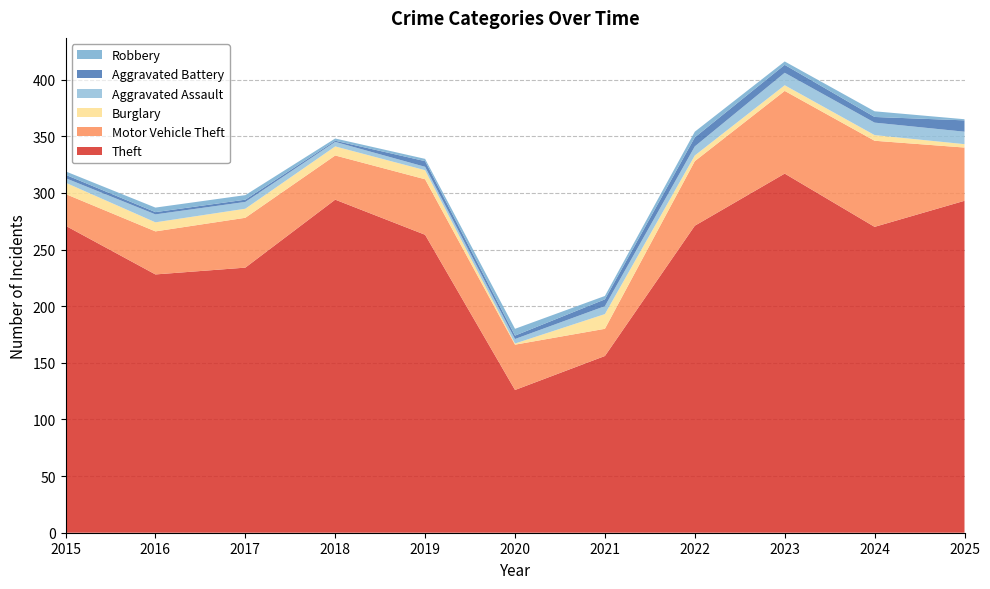

Reading left to right, extract all data points from this chart.

Theft: 2015=271	2016=228	2017=234	2018=294	2019=263	2020=126	2021=156	2022=271	2023=317	2024=270	2025=293
Motor Vehicle Theft: 2015=28	2016=38	2017=44	2018=39	2019=49	2020=40	2021=24	2022=57	2023=73	2024=76	2025=47
Burglary: 2015=10	2016=8	2017=8	2018=8	2019=8	2020=1	2021=13	2022=5	2023=5	2024=5	2025=3
Aggravated Assault: 2015=4	2016=7	2017=6	2018=4	2019=3	2020=4	2021=7	2022=8	2023=11	2024=11	2025=11
Aggravated Battery: 2015=3	2016=2	2017=2	2018=1	2019=5	2020=3	2021=6	2022=8	2023=7	2024=5	2025=10
Robbery: 2015=3	2016=4	2017=4	2018=2	2019=2	2020=6	2021=3	2022=5	2023=3	2024=5	2025=1